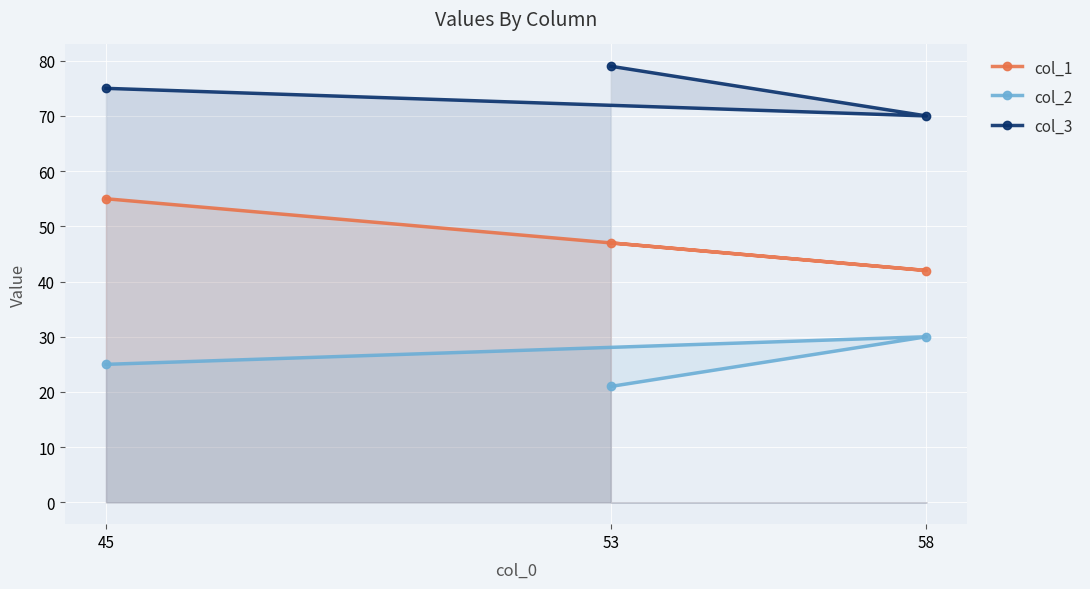

Where does the col_3 series first go above 75?

53